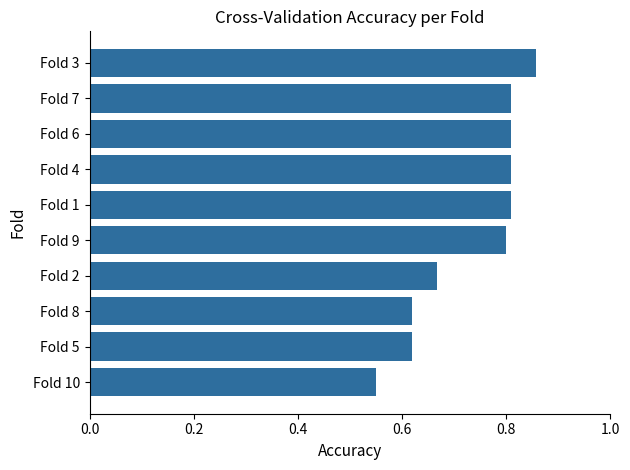

The chart shows a value of 1.2 at Fold 4. True or false?

False